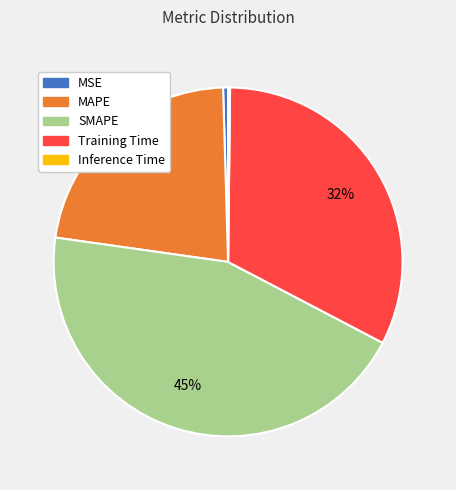

True or false: MAPE accounts for 36% of the total.

False